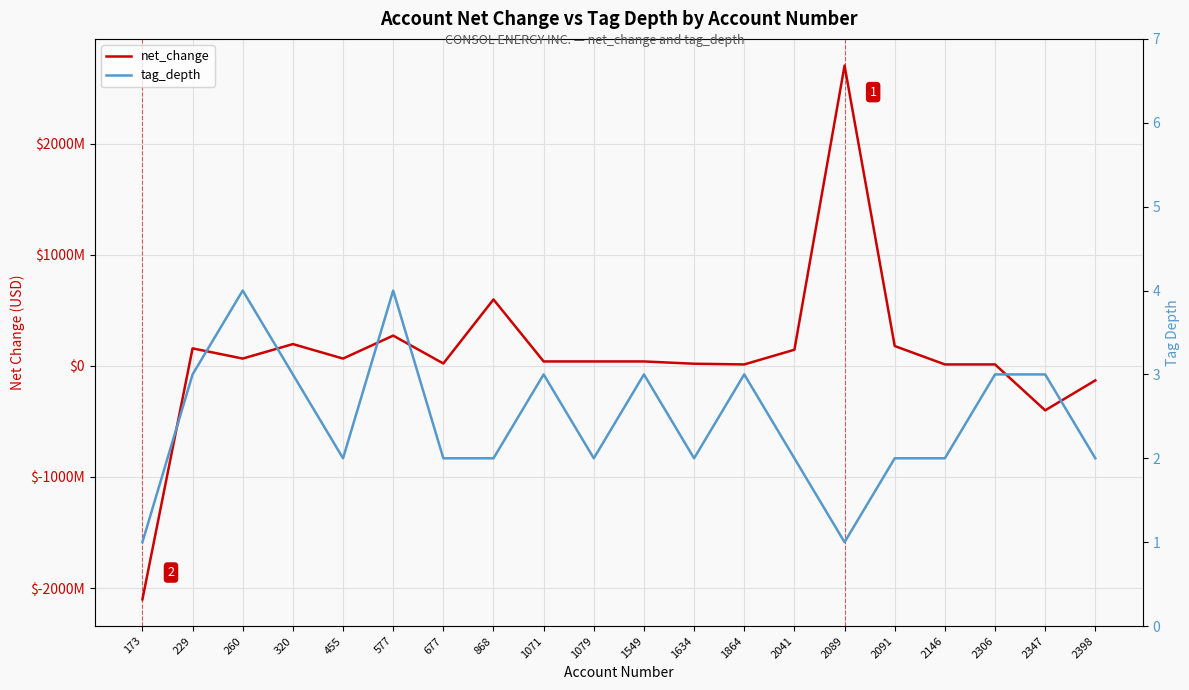

How many values in the net_change series are below 40366000?

8